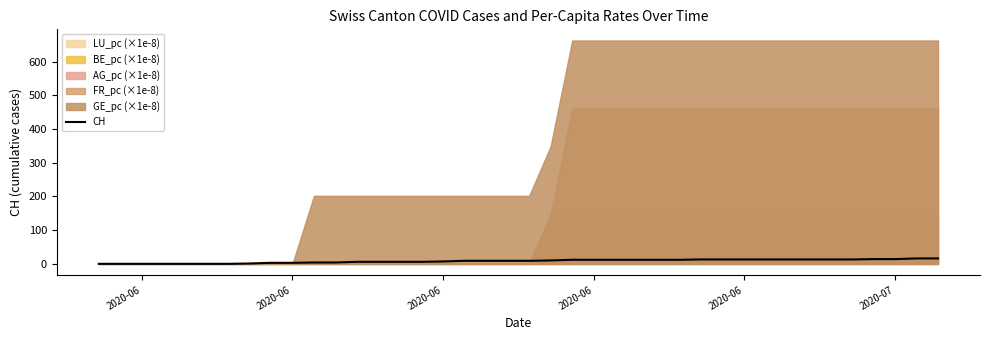

What is the value of the 30th point from the left?

13